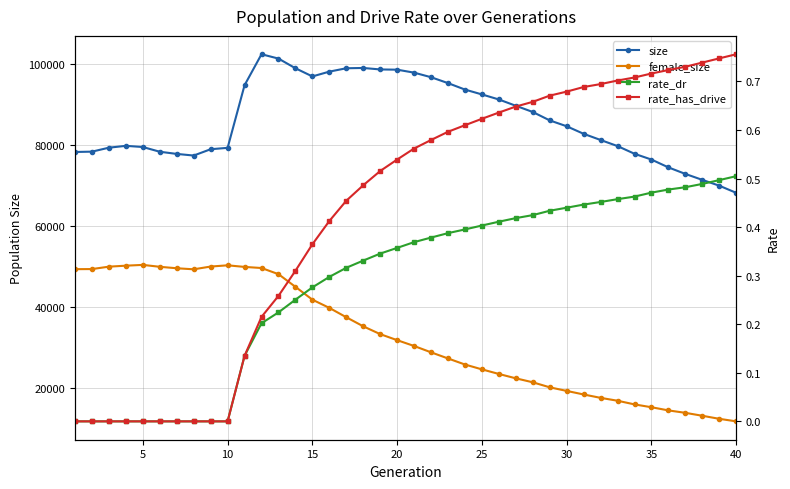

Reading left to right, list all the values displayed in this chart.

size: 78247.0	78330.0	79308.0	79759.0	79470.0	78304.0	77772.0	77369.0	78927.0	79268.0	94707.0	102336.0	101265.0	98883.0	96870.0	98052.0	98881.0	98955.0	98589.0	98531.0	97801.0	96672.0	95219.0	93629.0	92432.0	91188.0	89633.0	88104.0	86029.0	84586.0	82724.0	81201.0	79700.0	77806.0	76378.0	74448.0	72840.0	71373.0	69940.0	68175.0
female_size: 49362.0	49390.0	49983.0	50225.0	50419.0	49948.0	49589.0	49332.0	50009.0	50315.0	49920.0	49649.0	48135.0	45010.0	41848.0	39821.0	37516.0	35280.0	33355.0	31866.0	30432.0	28868.0	27357.0	25863.0	24669.0	23536.0	22460.0	21483.0	20244.0	19359.0	18481.0	17647.0	16938.0	16035.0	15334.0	14556.0	13955.0	13234.0	12481.0	11853.0
rate_dr: 0.0	0.0	0.0	0.0	0.0	0.0	0.0	0.0	0.0	0.0	0.1	0.2	0.2	0.3	0.3	0.3	0.3	0.3	0.3	0.4	0.4	0.4	0.4	0.4	0.4	0.4	0.4	0.4	0.4	0.4	0.4	0.5	0.5	0.5	0.5	0.5	0.5	0.5	0.5	0.5
rate_has_drive: 0.0	0.0	0.0	0.0	0.0	0.0	0.0	0.0	0.0	0.0	0.1	0.2	0.3	0.3	0.4	0.4	0.5	0.5	0.5	0.5	0.6	0.6	0.6	0.6	0.6	0.6	0.6	0.7	0.7	0.7	0.7	0.7	0.7	0.7	0.7	0.7	0.7	0.7	0.7	0.8